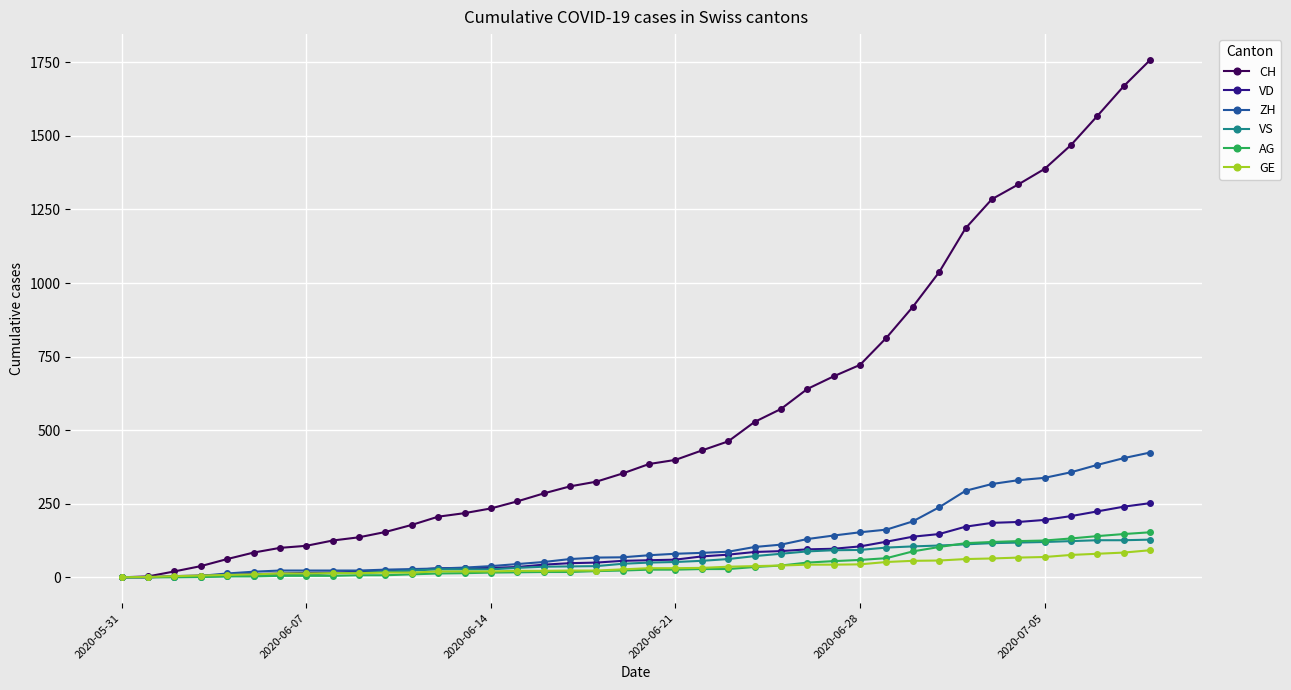

At how many categories does at least one series exceed 985?

9